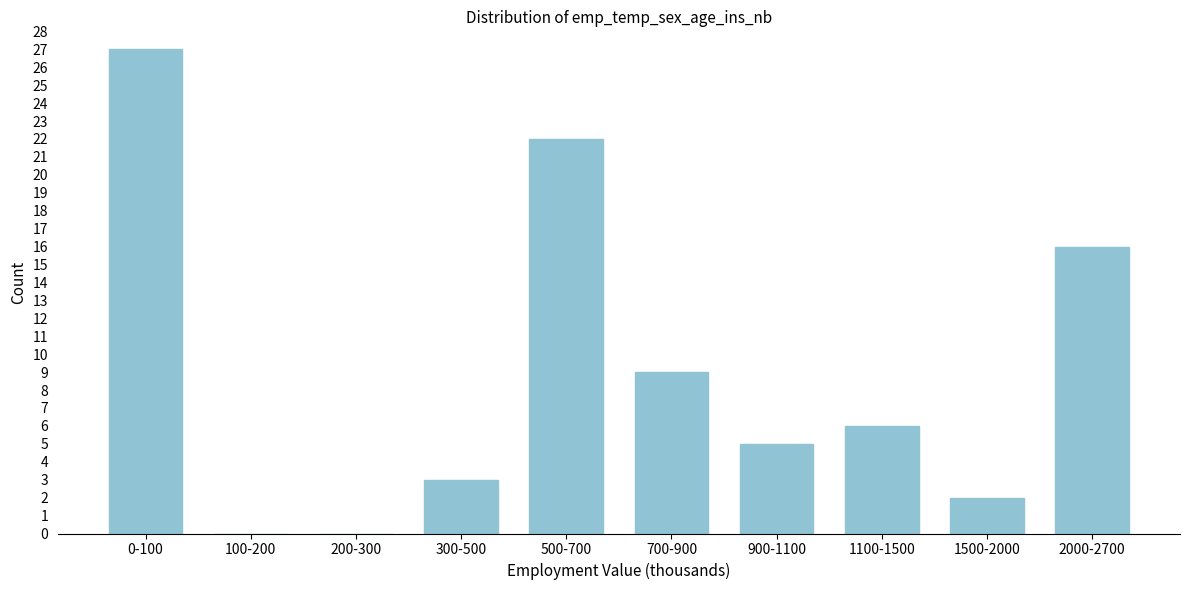

Reading left to right, extract all data points from this chart.

0-100=27	100-200=0	200-300=0	300-500=3	500-700=22	700-900=9	900-1100=5	1100-1500=6	1500-2000=2	2000-2700=16